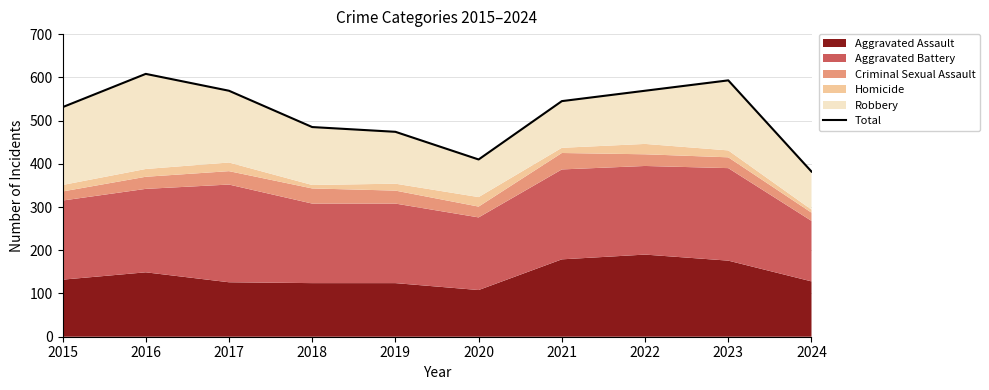

How many data points are less than 545?

5